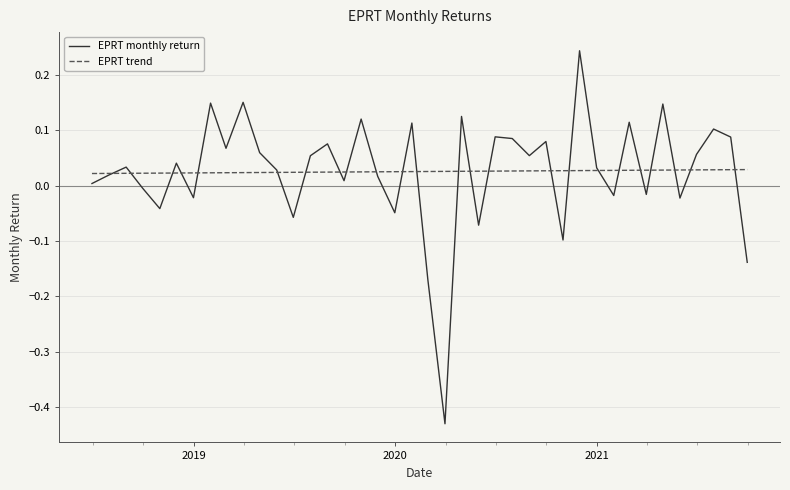

What is the difference between the maximum and second lowest values in the EPRT monthly return series?

0.4